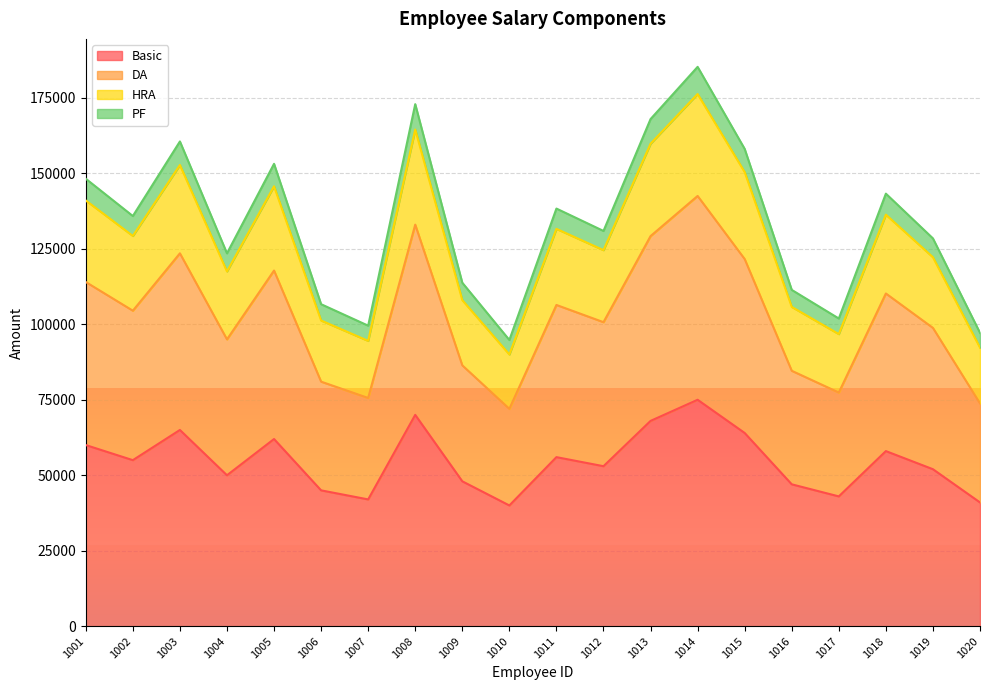

True or false: DA and PF cross at least once.

False